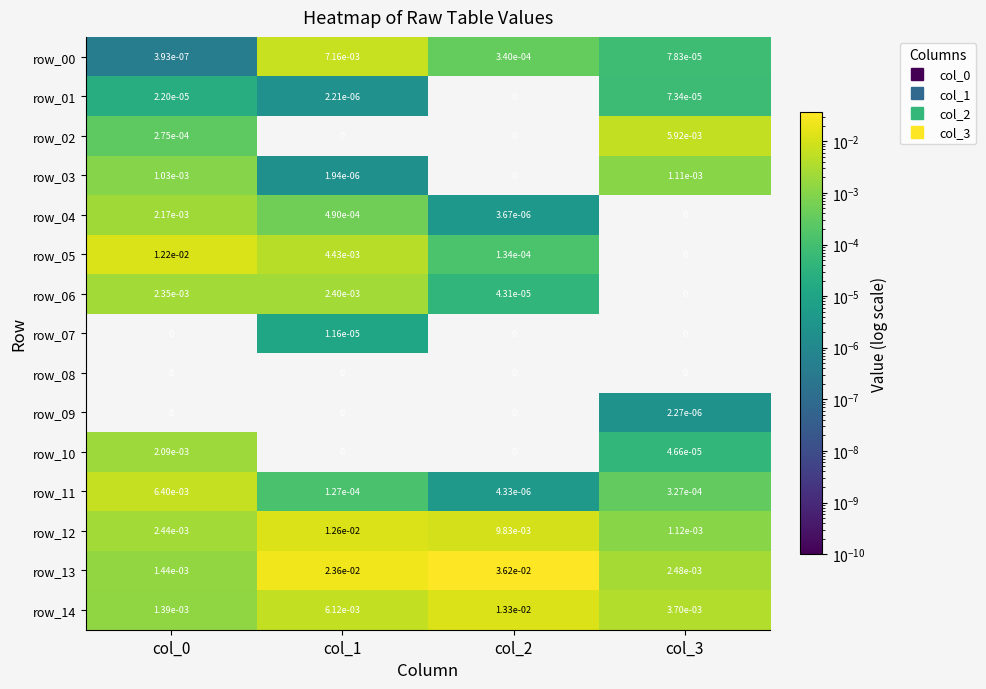

At how many categories does at least one series exceed 0?

4